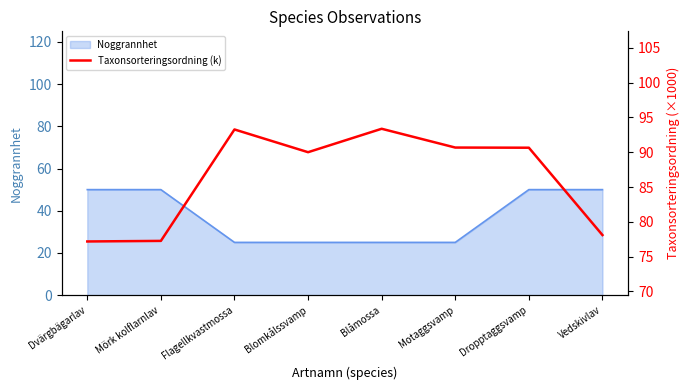

The value at Blomkålssvamp is 35.9. True or false?

False